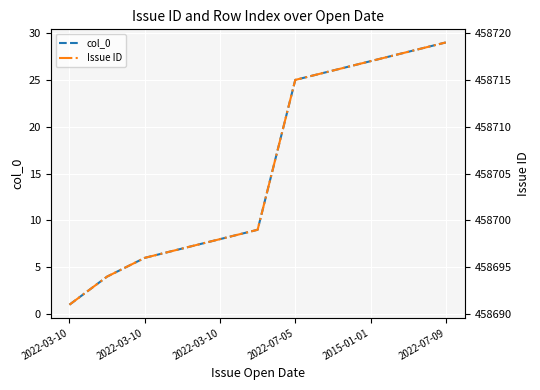

Reading left to right, transcribe all the data shown in this chart.

col_0: 1	4	6	7	8	9	25	26	27	28	29
Issue ID: 458691	458694	458696	458697	458698	458699	458715	458716	458717	458718	458719